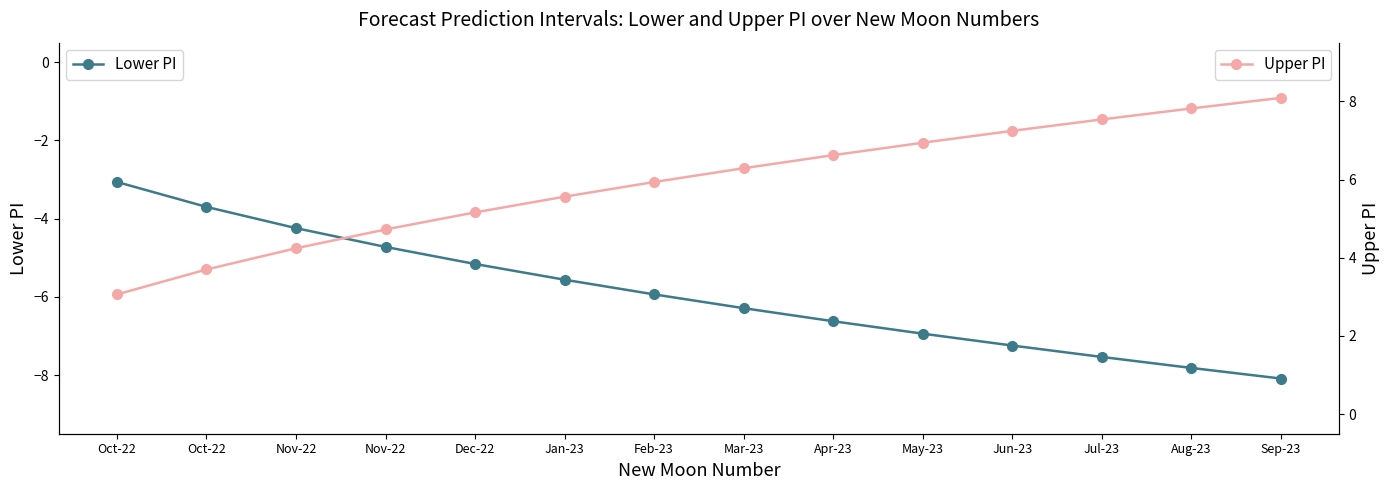

Reading left to right, what are all the values shown in this chart?

Lower PI: Oct-22=-3.1	Oct-22=-3.7	Nov-22=-4.2	Nov-22=-4.7	Dec-22=-5.2	Jan-23=-5.6	Feb-23=-5.9	Mar-23=-6.3	Apr-23=-6.6	May-23=-6.9	Jun-23=-7.2	Jul-23=-7.5	Aug-23=-7.8	Sep-23=-8.1
Upper PI: Oct-22=3.1	Oct-22=3.7	Nov-22=4.2	Nov-22=4.7	Dec-22=5.2	Jan-23=5.6	Feb-23=5.9	Mar-23=6.3	Apr-23=6.6	May-23=6.9	Jun-23=7.2	Jul-23=7.5	Aug-23=7.8	Sep-23=8.1